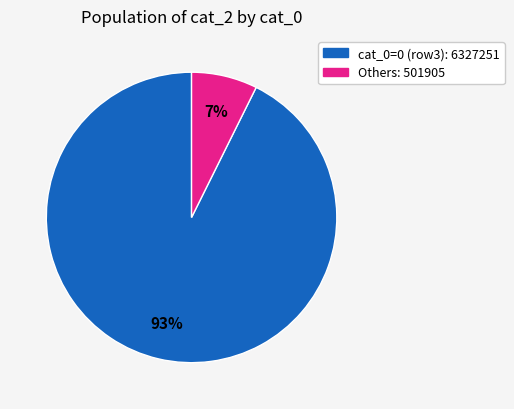

True or false: Others: 501905 accounts for 7% of the total.

True